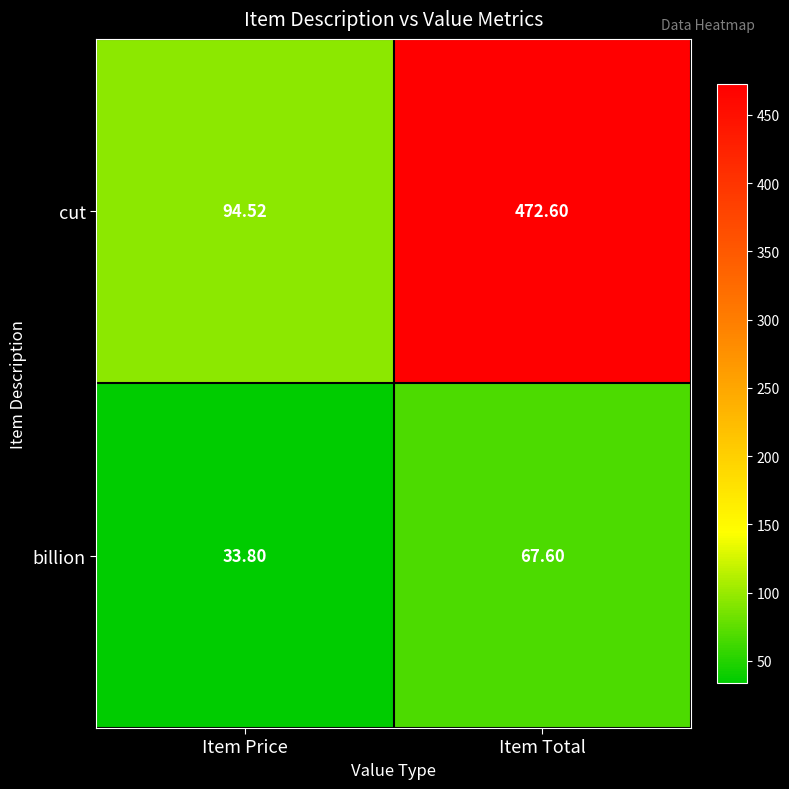

At how many categories does at least one series exceed 331?

1